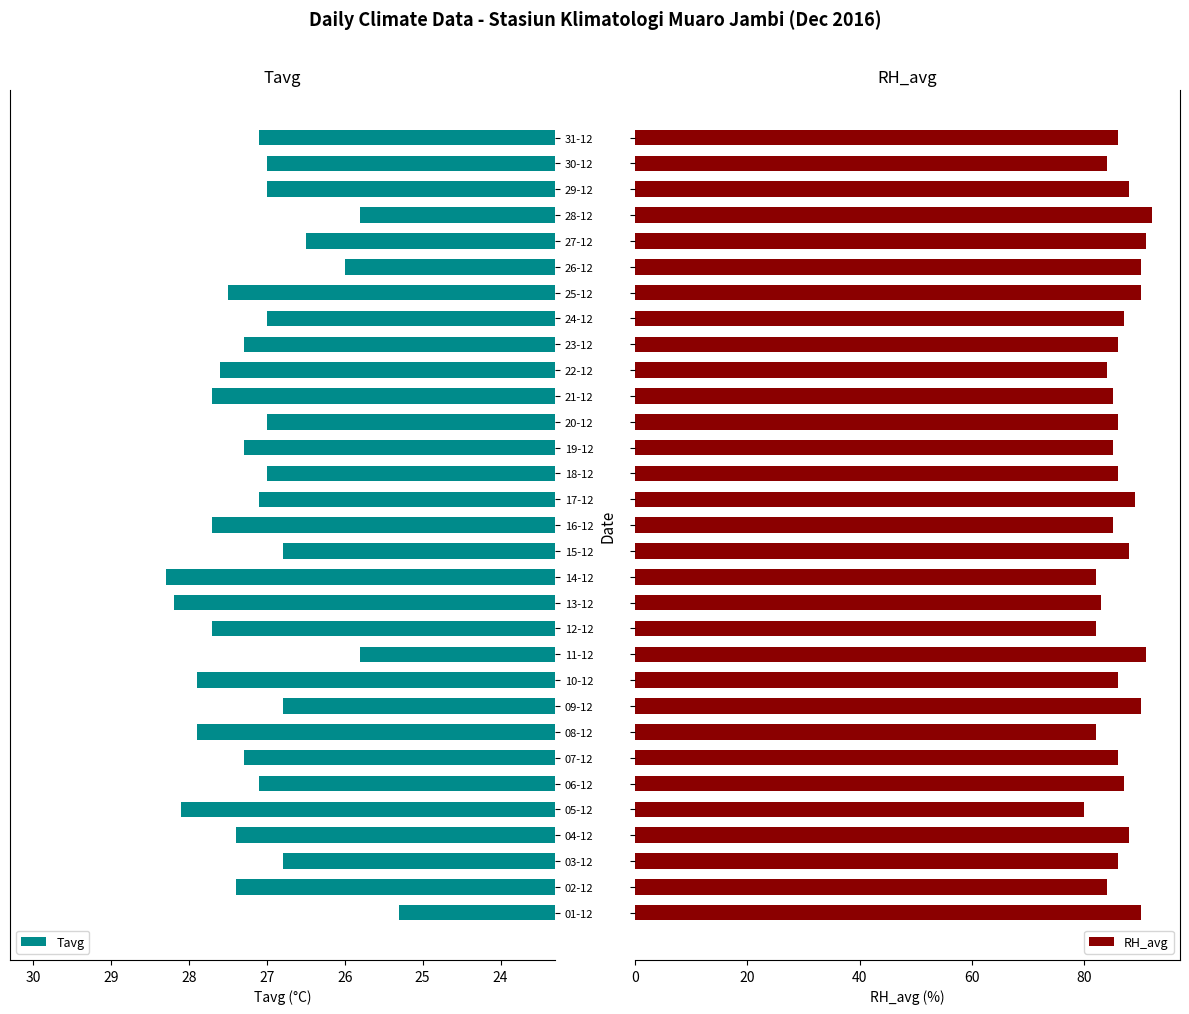

What is the difference between the maximum and minimum values in the RH_avg series?

12